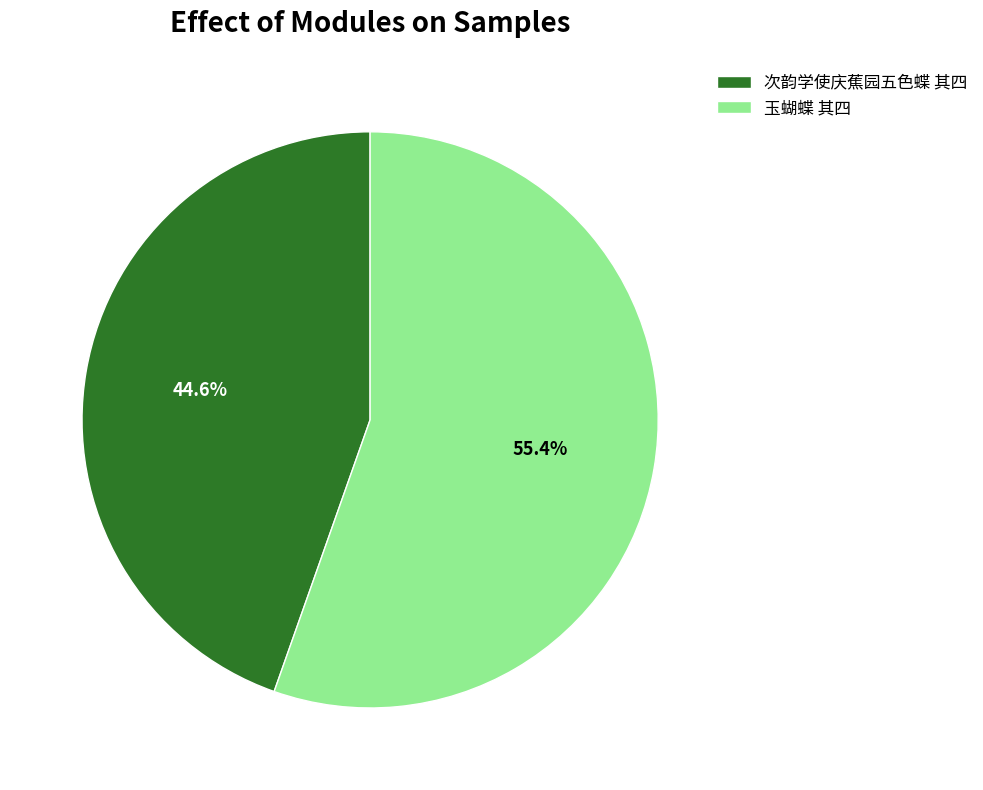

Which category has the biggest portion of the pie?

玉蝴蝶 其四